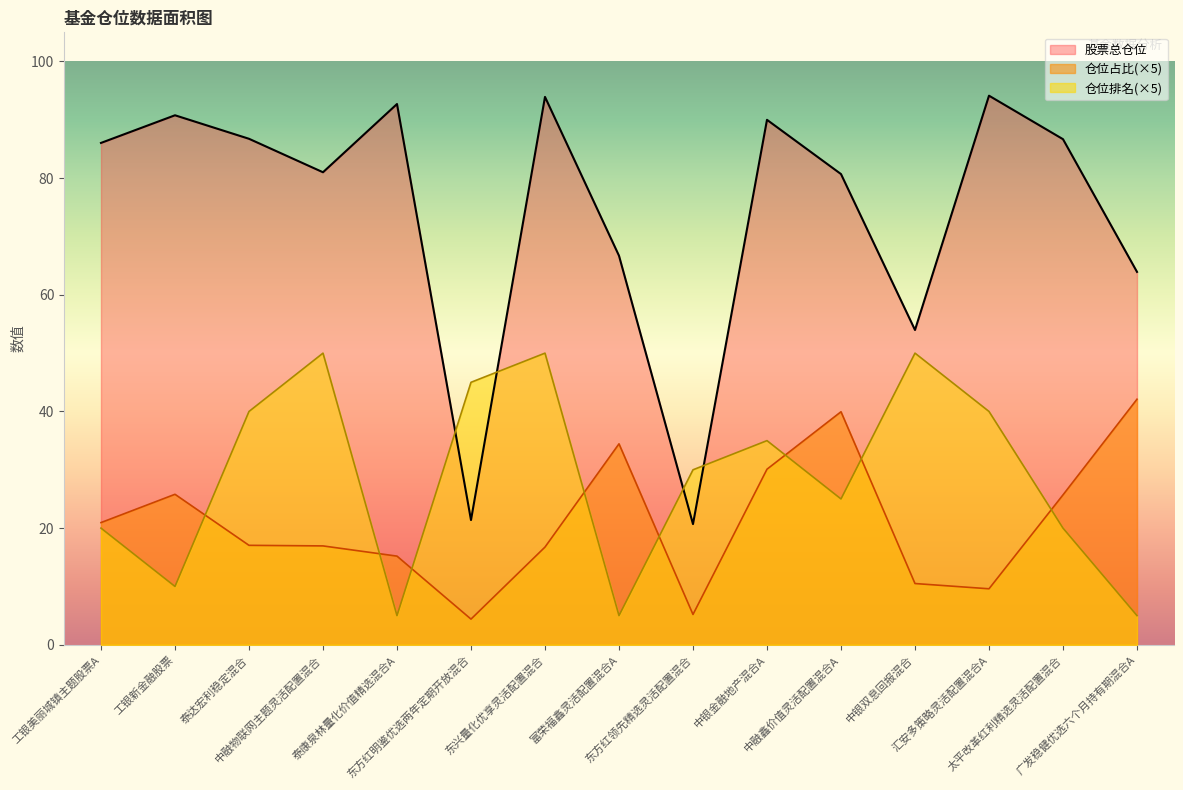

How many data points in 仓位占比 are above 17?

8